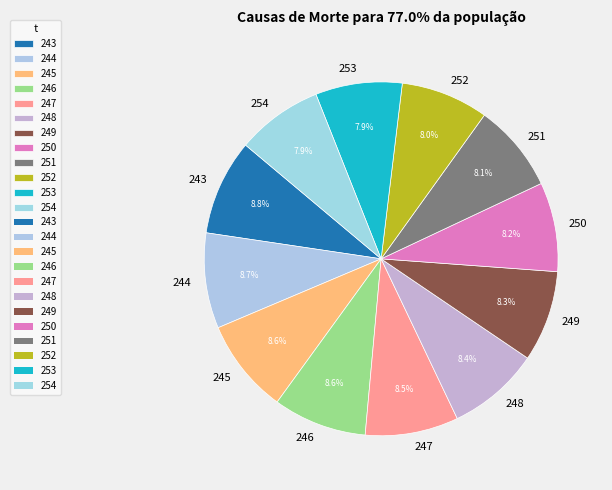

How many segments does this pie chart have?

12